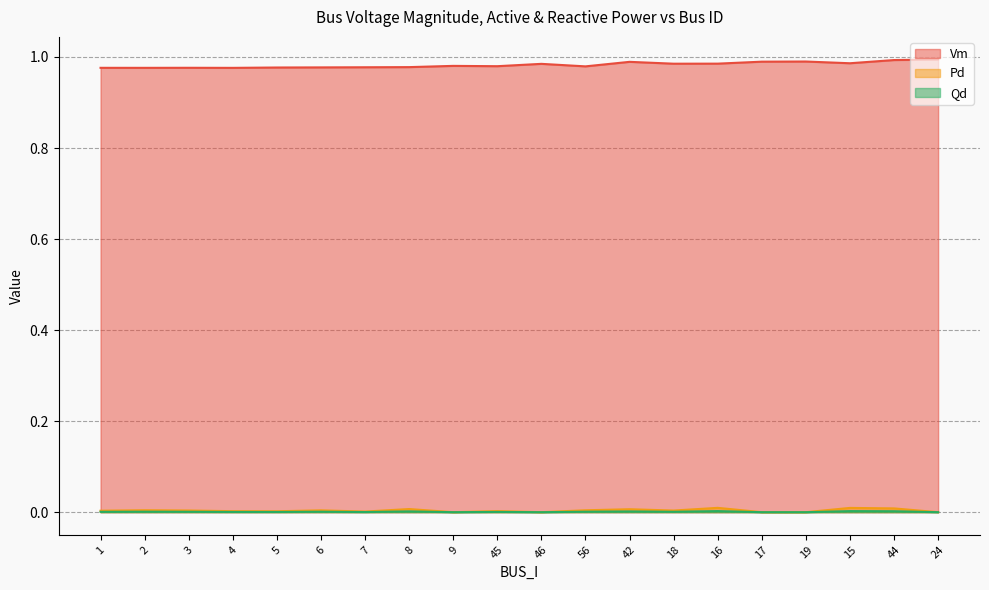

In Qd, how many points are higher than both neighbors (excluding endpoints)?

7